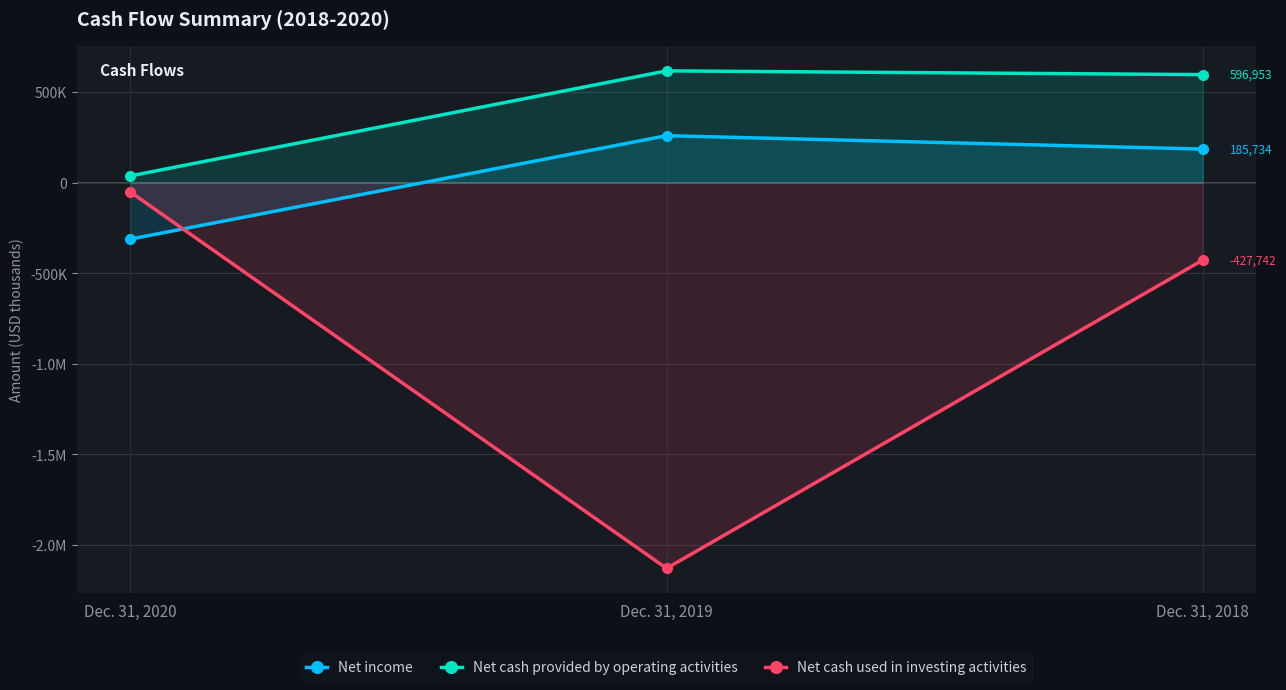

True or false: Net cash used in investing activities has a value of -2130044 at Dec. 31, 2019.

True